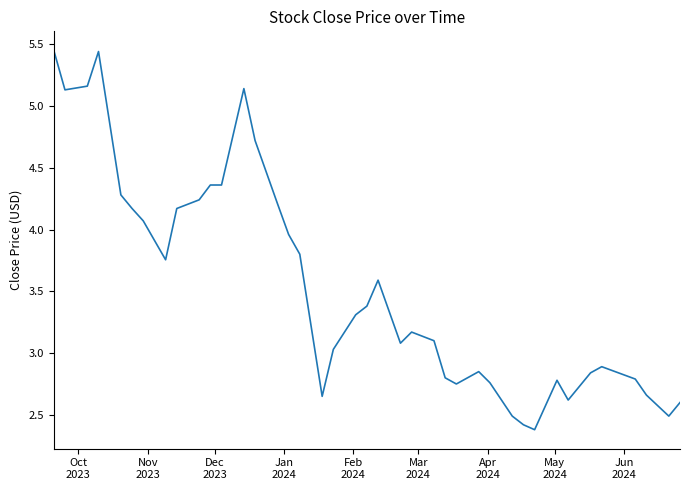

What is the difference between the second highest and second lowest values?

3.0